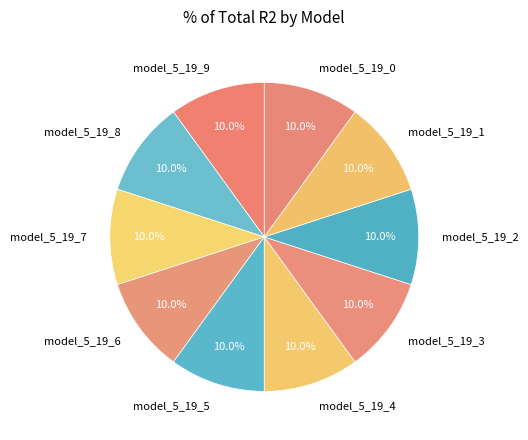

Does any single category account for the majority?

No